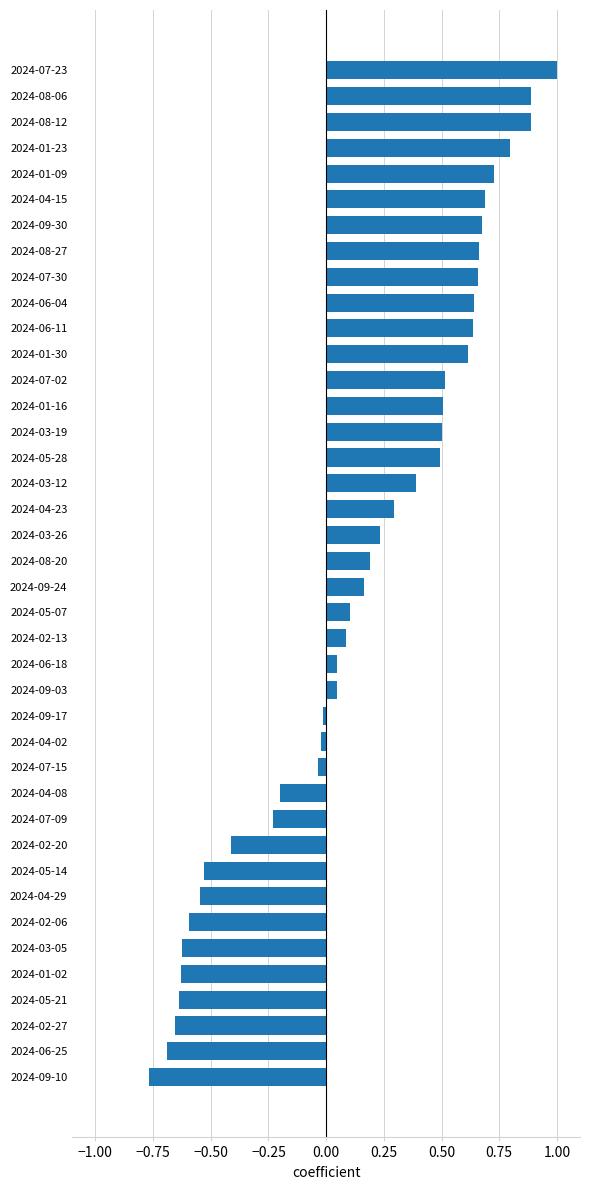

The chart shows a value of 0.7 at 2024-07-30. True or false?

True